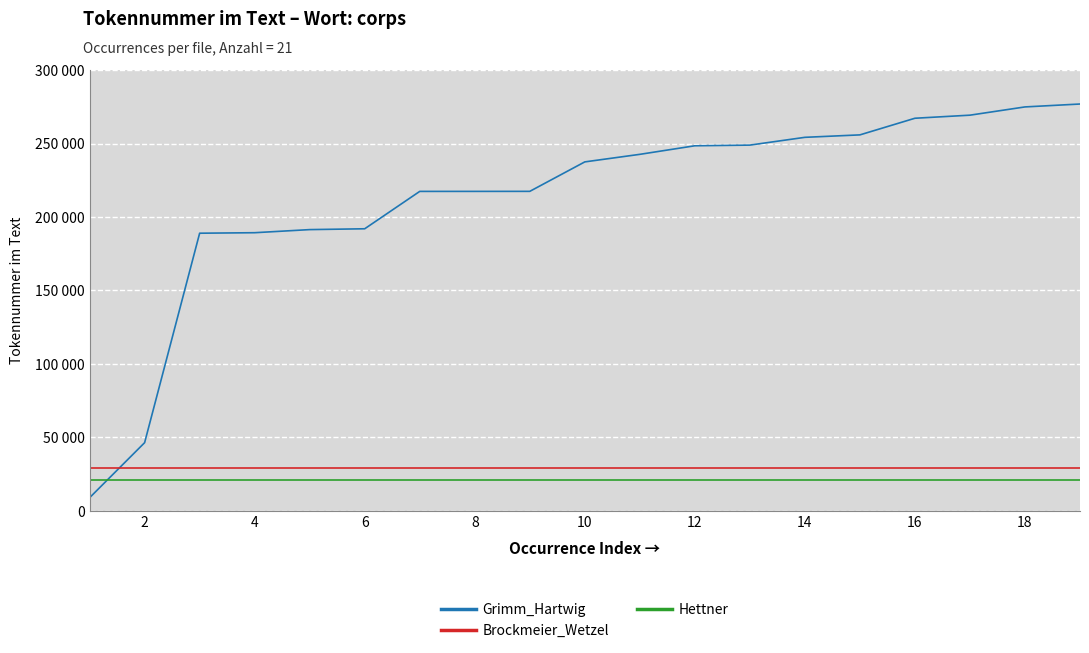

Is this an area chart (filled region under the line)?

No